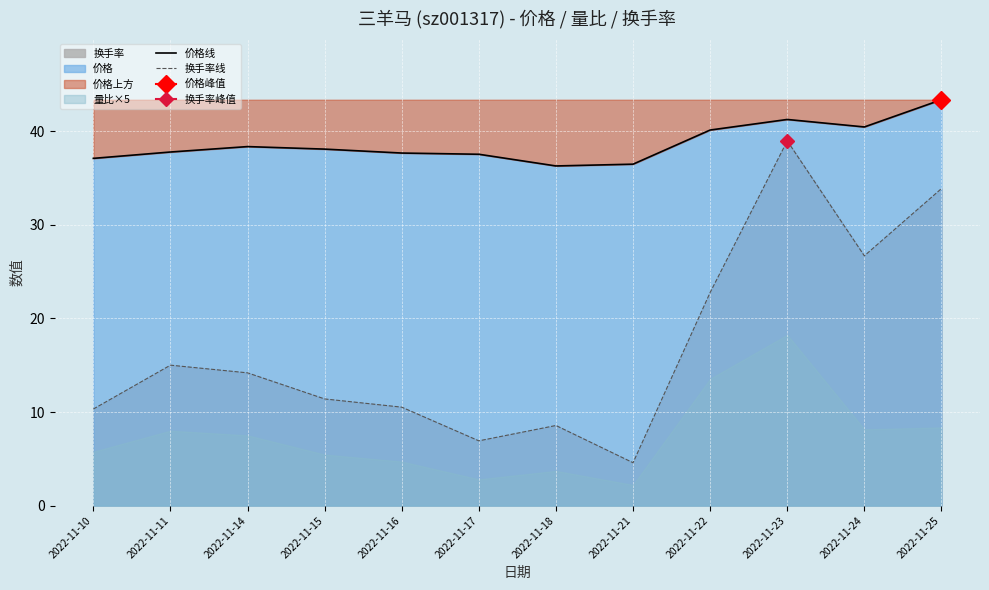

Reading right to left, what are all the values shown in this chart?

价格线: 43.4	40.5	41.3	40.1	36.5	36.3	37.6	37.7	38.1	38.4	37.8	37.1
换手率线: 33.9	26.7	39.0	22.8	4.6	8.6	6.9	10.5	11.4	14.2	15.0	10.3